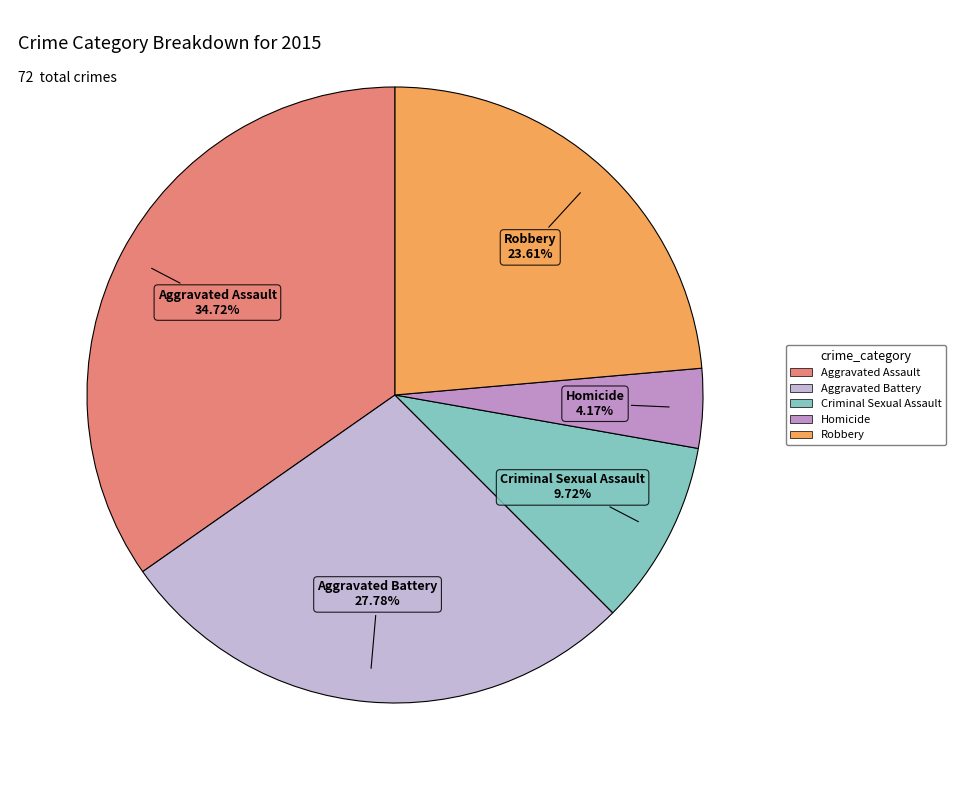

Does Robbery represent more than half of the total?

No